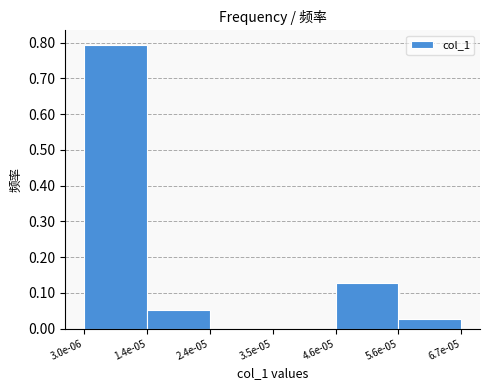

What is the maximum value shown in the chart?

0.8